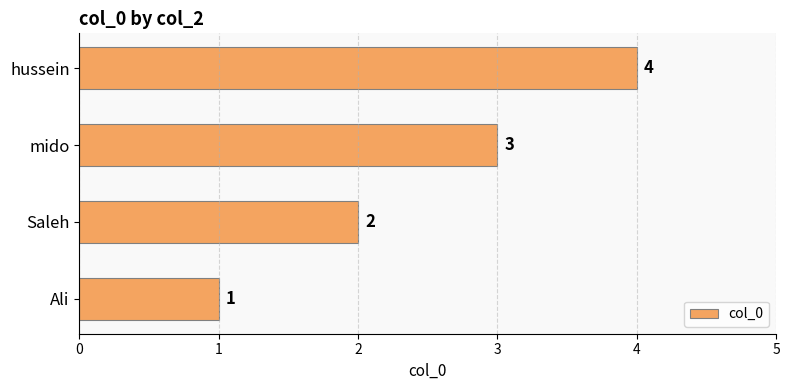

How many categories are shown in the chart?

4